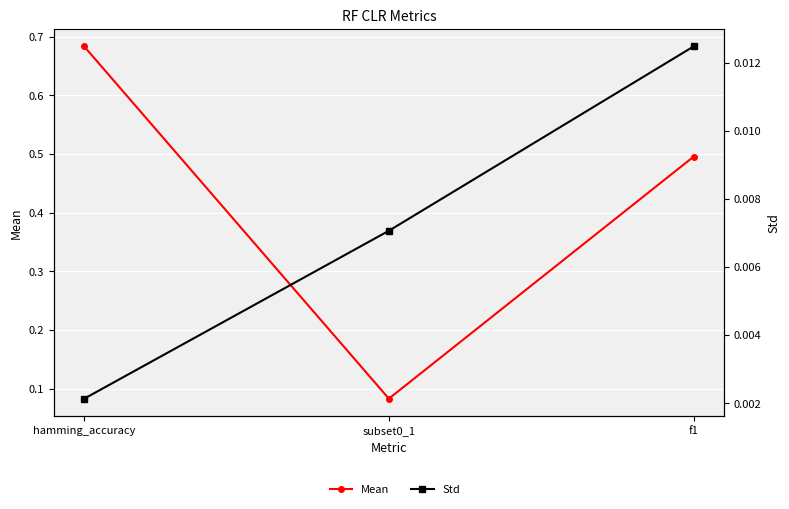

Reading left to right, transcribe all the data shown in this chart.

Mean: hamming_accuracy=0.7	subset0_1=0.1	f1=0.5
Std: hamming_accuracy=0.0	subset0_1=0.0	f1=0.0